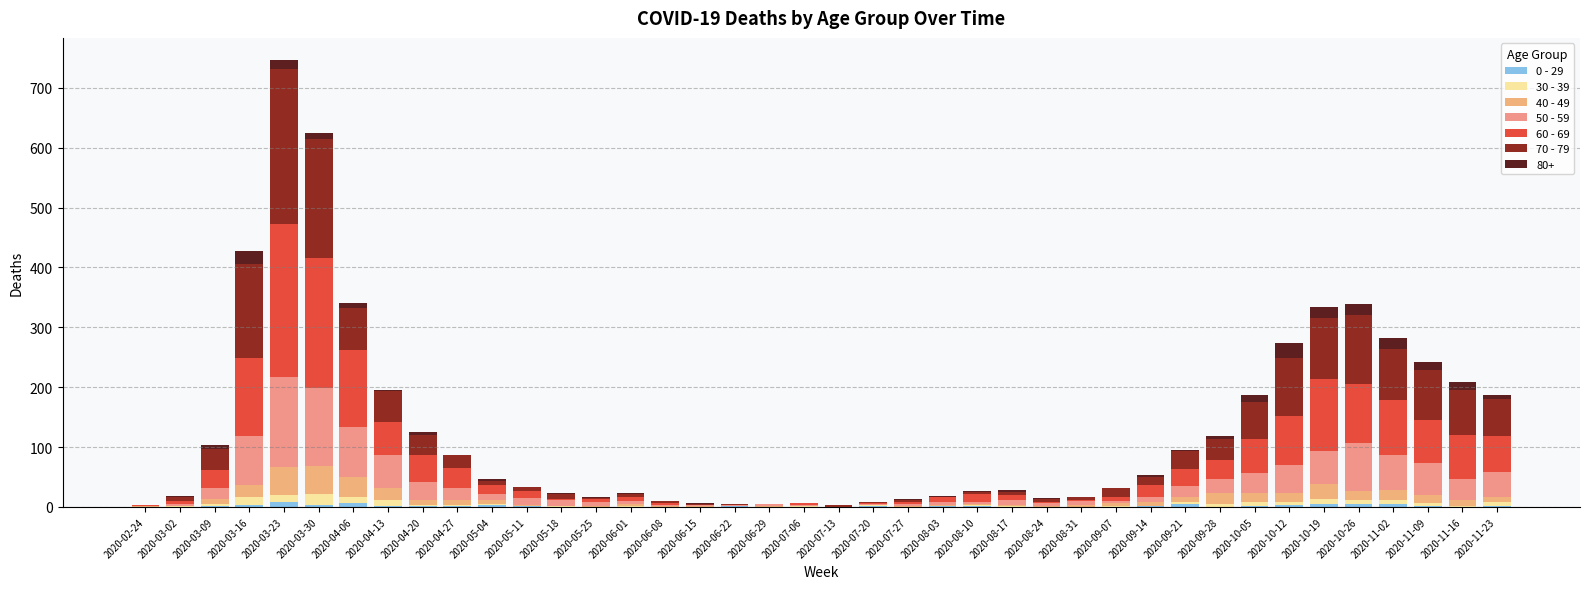

At how many categories does at least one series exceed 235?

1